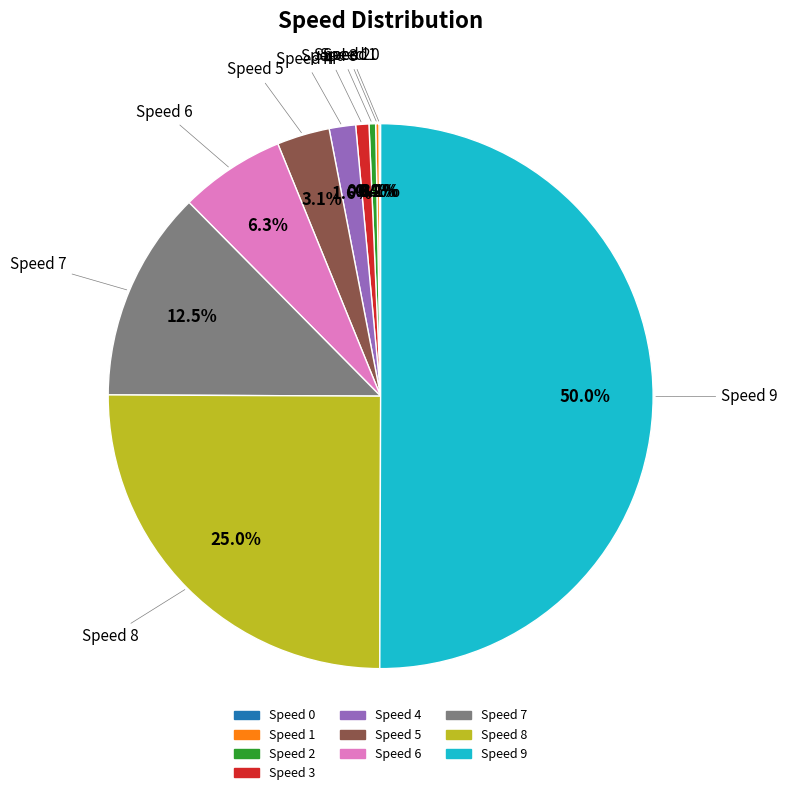

The Speed 4 slice represents 2% of the pie. True or false?

True